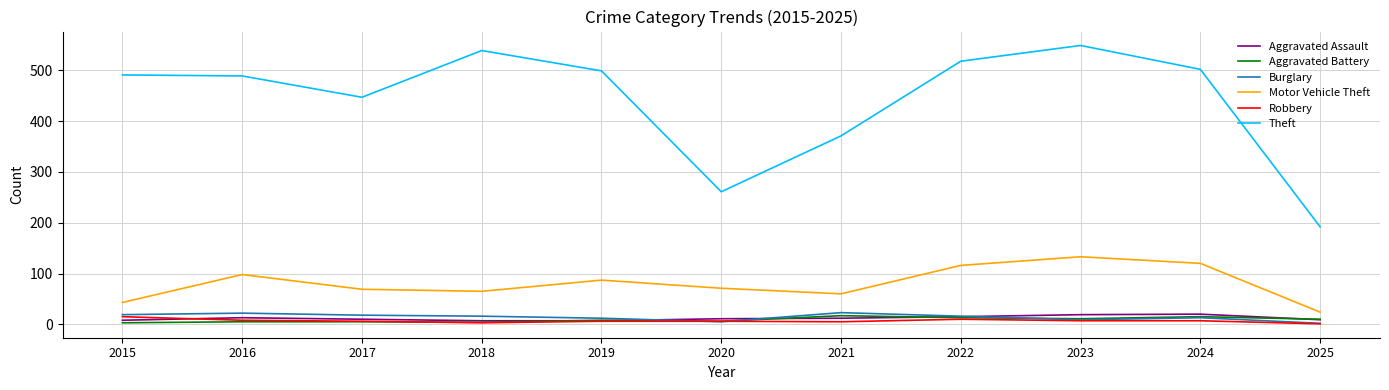

What is the sum of the Aggravated Assault values at 2020 and 2019?

18